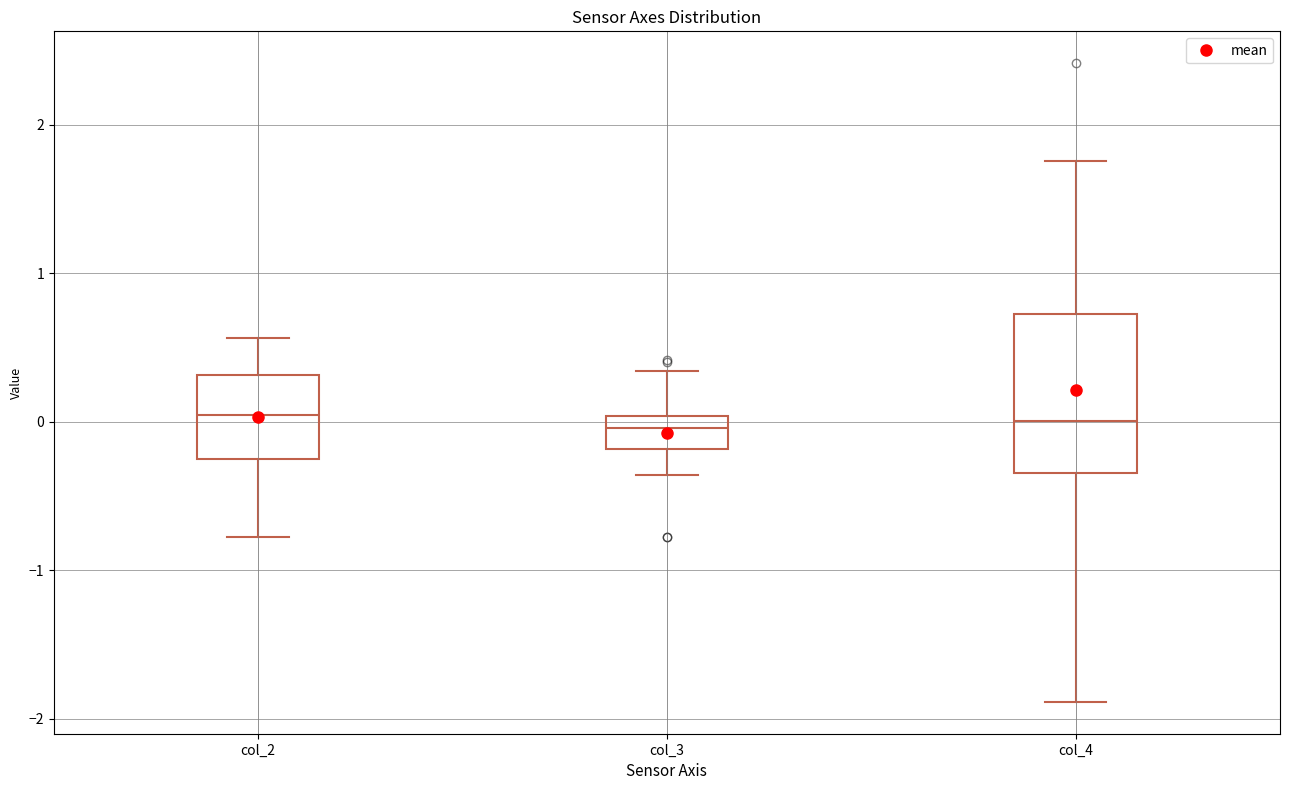

Reading left to right, transcribe this box plot: for each box, give where its median line is, the range the box spans, and where its two whiskers end, as read against the y-axis. The values are not printed on the chart, so give them approximately, as read against the axis.

col_2: median 0.0, box -0.2 to 0.3, whiskers -0.8 to 0.6
col_3: median 0.0 (inside the box), box -0.2 to 0.0, whiskers -0.4 to 0.3
col_4: median 0.0, box -0.3 to 0.7, whiskers -1.9 to 1.8